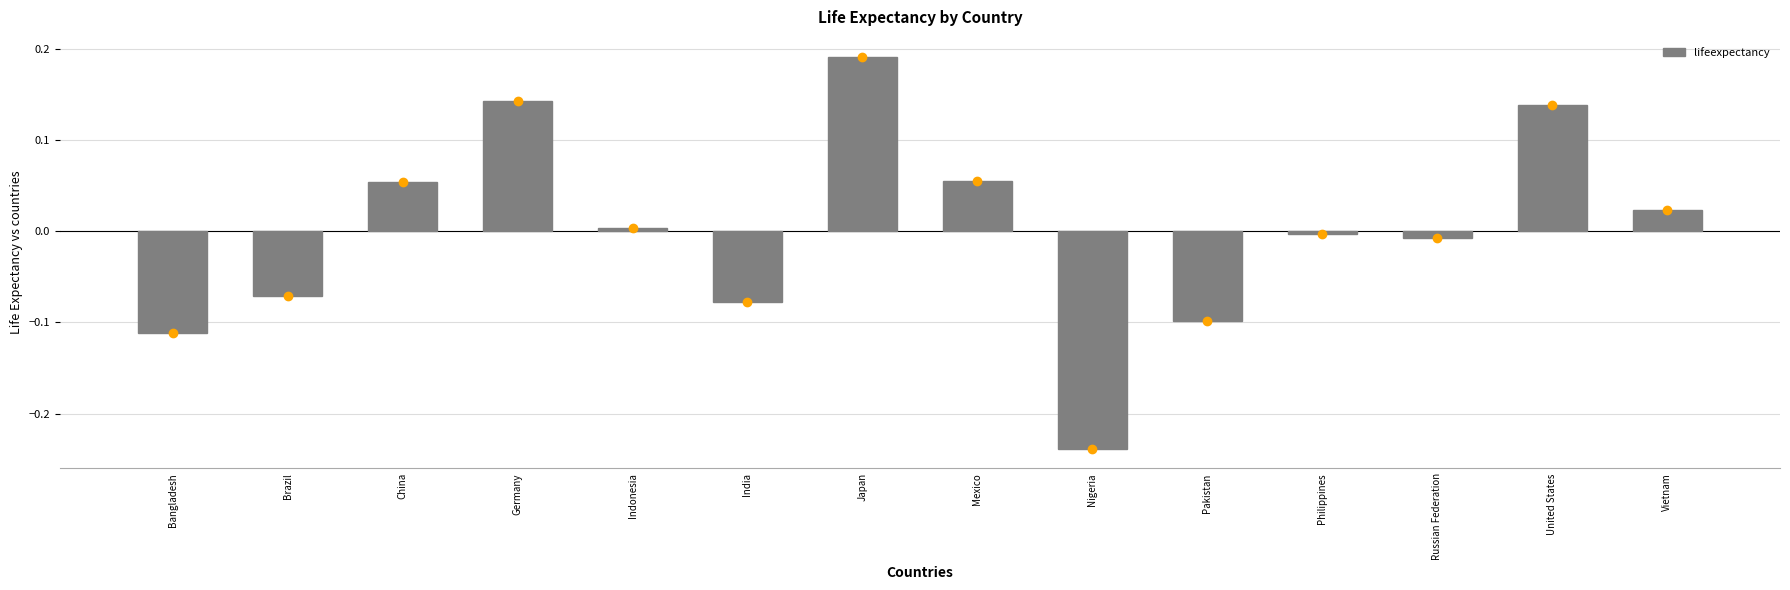

What is the change in value from Brazil to Germany?

+0.2